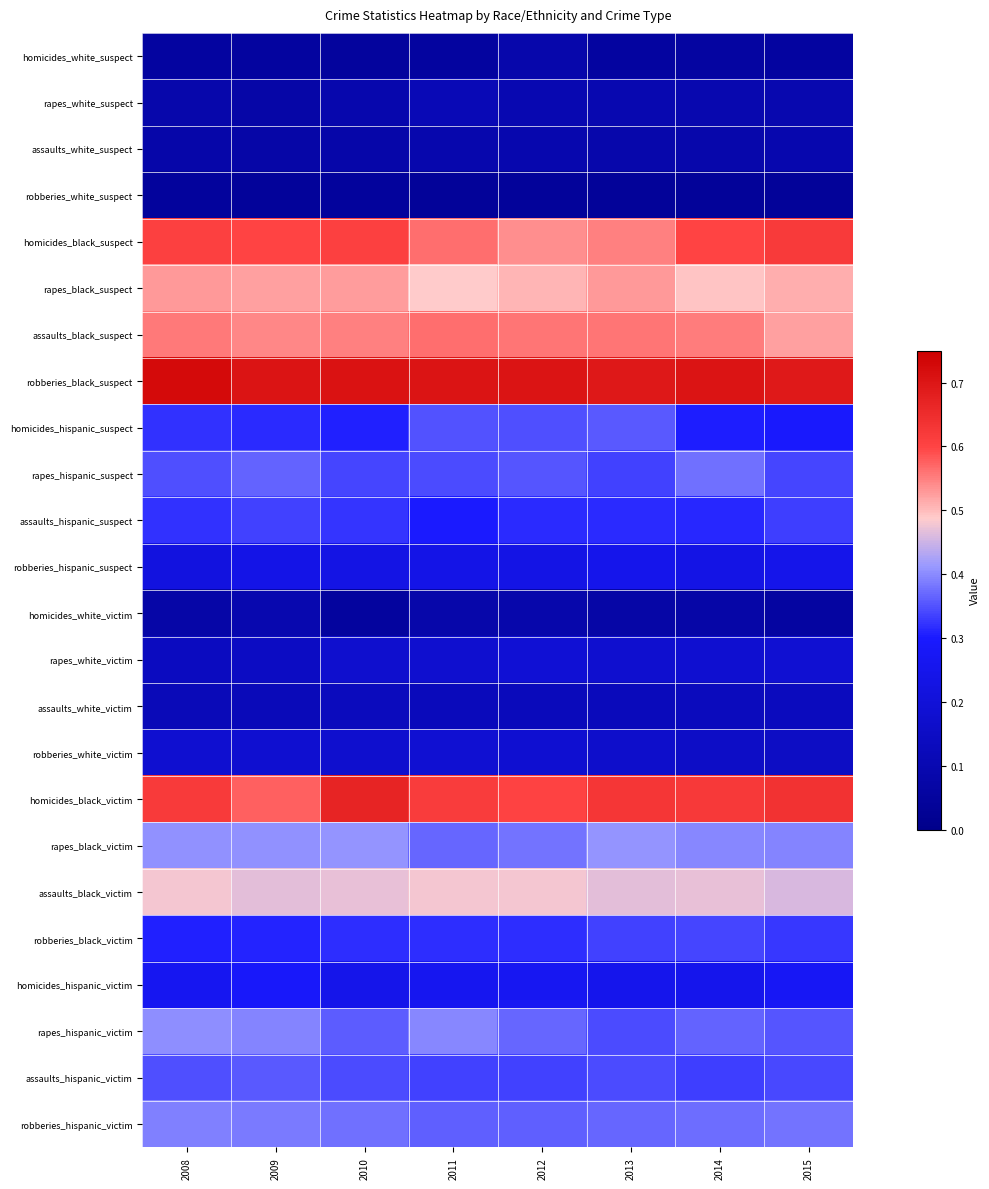

Reading left to right, list all the values displayed in this chart.

homicides_white_suspect: 2008=0.1	2009=0.1	2010=0.0	2011=0.1	2012=0.1	2013=0.1	2014=0.1	2015=0.1
rapes_white_suspect: 2008=0.1	2009=0.1	2010=0.1	2011=0.1	2012=0.1	2013=0.1	2014=0.1	2015=0.1
assaults_white_suspect: 2008=0.1	2009=0.1	2010=0.1	2011=0.1	2012=0.1	2013=0.1	2014=0.1	2015=0.1
robberies_white_suspect: 2008=0.0	2009=0.0	2010=0.0	2011=0.0	2012=0.0	2013=0.0	2014=0.0	2015=0.0
homicides_black_suspect: 2008=0.6	2009=0.6	2010=0.6	2011=0.6	2012=0.5	2013=0.6	2014=0.6	2015=0.6
rapes_black_suspect: 2008=0.5	2009=0.5	2010=0.5	2011=0.5	2012=0.5	2013=0.5	2014=0.5	2015=0.5
assaults_black_suspect: 2008=0.6	2009=0.5	2010=0.5	2011=0.6	2012=0.6	2013=0.6	2014=0.6	2015=0.5
robberies_black_suspect: 2008=0.7	2009=0.7	2010=0.7	2011=0.7	2012=0.7	2013=0.7	2014=0.7	2015=0.7
homicides_hispanic_suspect: 2008=0.3	2009=0.3	2010=0.3	2011=0.3	2012=0.3	2013=0.4	2014=0.3	2015=0.3
rapes_hispanic_suspect: 2008=0.3	2009=0.4	2010=0.3	2011=0.3	2012=0.4	2013=0.3	2014=0.4	2015=0.3
assaults_hispanic_suspect: 2008=0.3	2009=0.3	2010=0.3	2011=0.3	2012=0.3	2013=0.3	2014=0.3	2015=0.3
robberies_hispanic_suspect: 2008=0.2	2009=0.2	2010=0.2	2011=0.2	2012=0.2	2013=0.2	2014=0.2	2015=0.2
homicides_white_victim: 2008=0.1	2009=0.1	2010=0.1	2011=0.1	2012=0.1	2013=0.1	2014=0.1	2015=0.1
rapes_white_victim: 2008=0.1	2009=0.1	2010=0.2	2011=0.2	2012=0.2	2013=0.2	2014=0.2	2015=0.2
assaults_white_victim: 2008=0.1	2009=0.1	2010=0.1	2011=0.1	2012=0.1	2013=0.1	2014=0.1	2015=0.1
robberies_white_victim: 2008=0.2	2009=0.2	2010=0.2	2011=0.2	2012=0.2	2013=0.2	2014=0.2	2015=0.2
homicides_black_victim: 2008=0.6	2009=0.6	2010=0.7	2011=0.6	2012=0.6	2013=0.6	2014=0.6	2015=0.6
rapes_black_victim: 2008=0.4	2009=0.4	2010=0.4	2011=0.4	2012=0.4	2013=0.4	2014=0.4	2015=0.4
assaults_black_victim: 2008=0.5	2009=0.5	2010=0.5	2011=0.5	2012=0.5	2013=0.5	2014=0.5	2015=0.5
robberies_black_victim: 2008=0.3	2009=0.3	2010=0.3	2011=0.3	2012=0.3	2013=0.3	2014=0.3	2015=0.3
homicides_hispanic_victim: 2008=0.3	2009=0.3	2010=0.2	2011=0.3	2012=0.3	2013=0.3	2014=0.3	2015=0.3
rapes_hispanic_victim: 2008=0.4	2009=0.4	2010=0.4	2011=0.4	2012=0.4	2013=0.3	2014=0.4	2015=0.4
assaults_hispanic_victim: 2008=0.3	2009=0.4	2010=0.3	2011=0.3	2012=0.3	2013=0.3	2014=0.3	2015=0.3
robberies_hispanic_victim: 2008=0.4	2009=0.4	2010=0.4	2011=0.4	2012=0.4	2013=0.4	2014=0.4	2015=0.4